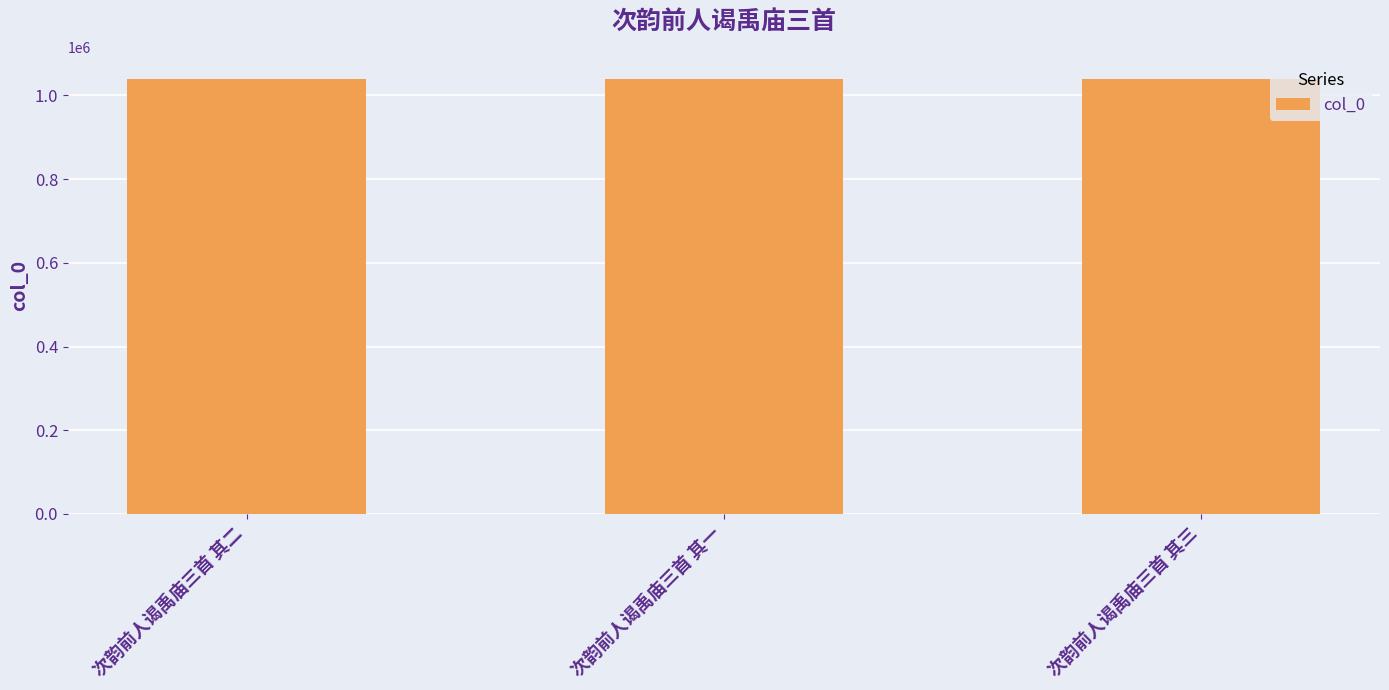

What is the sum of the values at 次韵前人谒禹庙三首 其二 and 次韵前人谒禹庙三首 其三?

2080657